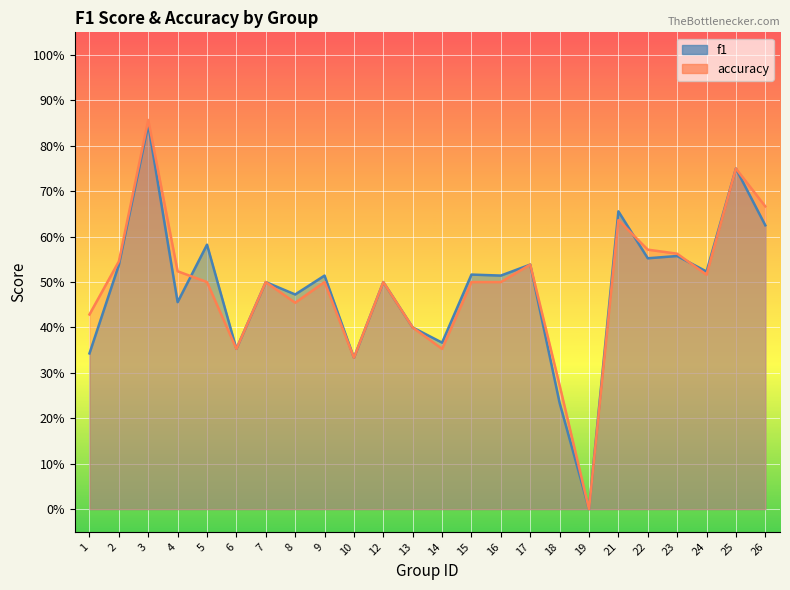

Reading right to left, list all the values displayed in this chart.

f1: 0.6	0.8	0.5	0.6	0.6	0.7	0.0	0.2	0.5	0.5	0.5	0.4	0.4	0.5	0.3	0.5	0.5	0.5	0.4	0.6	0.5	0.8	0.5	0.3
accuracy: 0.7	0.8	0.5	0.6	0.6	0.6	0.0	0.3	0.5	0.5	0.5	0.4	0.4	0.5	0.3	0.5	0.5	0.5	0.4	0.5	0.5	0.9	0.5	0.4